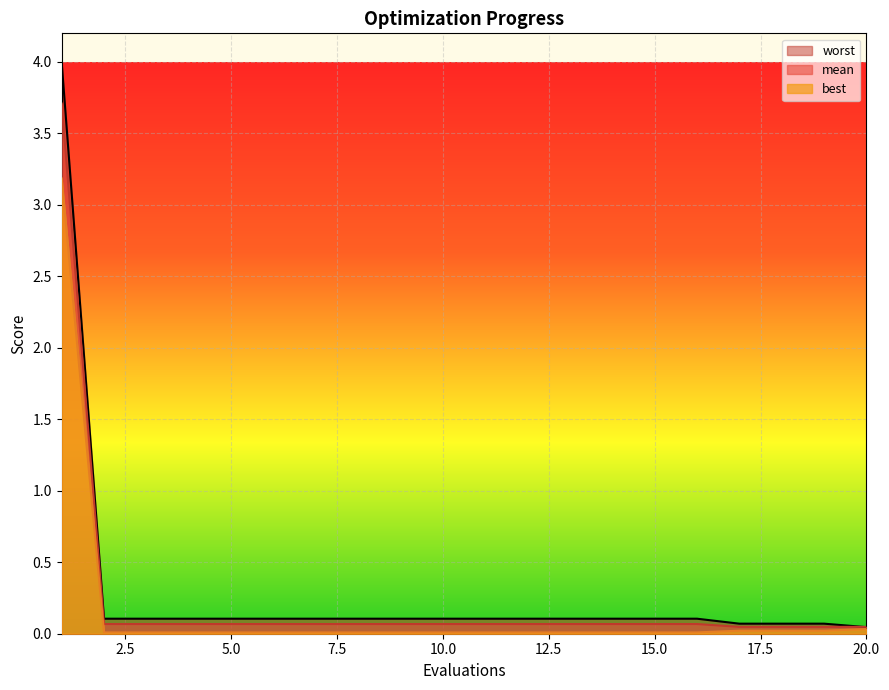

Reading left to right, list all the values displayed in this chart.

mean: 1=3.7	2=0.1	3=0.1	4=0.1	5=0.1	6=0.1	7=0.1	8=0.1	9=0.1	10=0.1	11=0.1	12=0.1	13=0.1	14=0.1	15=0.1	16=0.1	17=0.0	18=0.0	19=0.0	20=0.0
best: 1=3.2	2=0.0	3=0.0	4=0.0	5=0.0	6=0.0	7=0.0	8=0.0	9=0.0	10=0.0	11=0.0	12=0.0	13=0.0	14=0.0	15=0.0	16=0.0	17=0.0	18=0.0	19=0.0	20=0.0
worst: 1=4.0	2=0.1	3=0.1	4=0.1	5=0.1	6=0.1	7=0.1	8=0.1	9=0.1	10=0.1	11=0.1	12=0.1	13=0.1	14=0.1	15=0.1	16=0.1	17=0.1	18=0.1	19=0.1	20=0.0